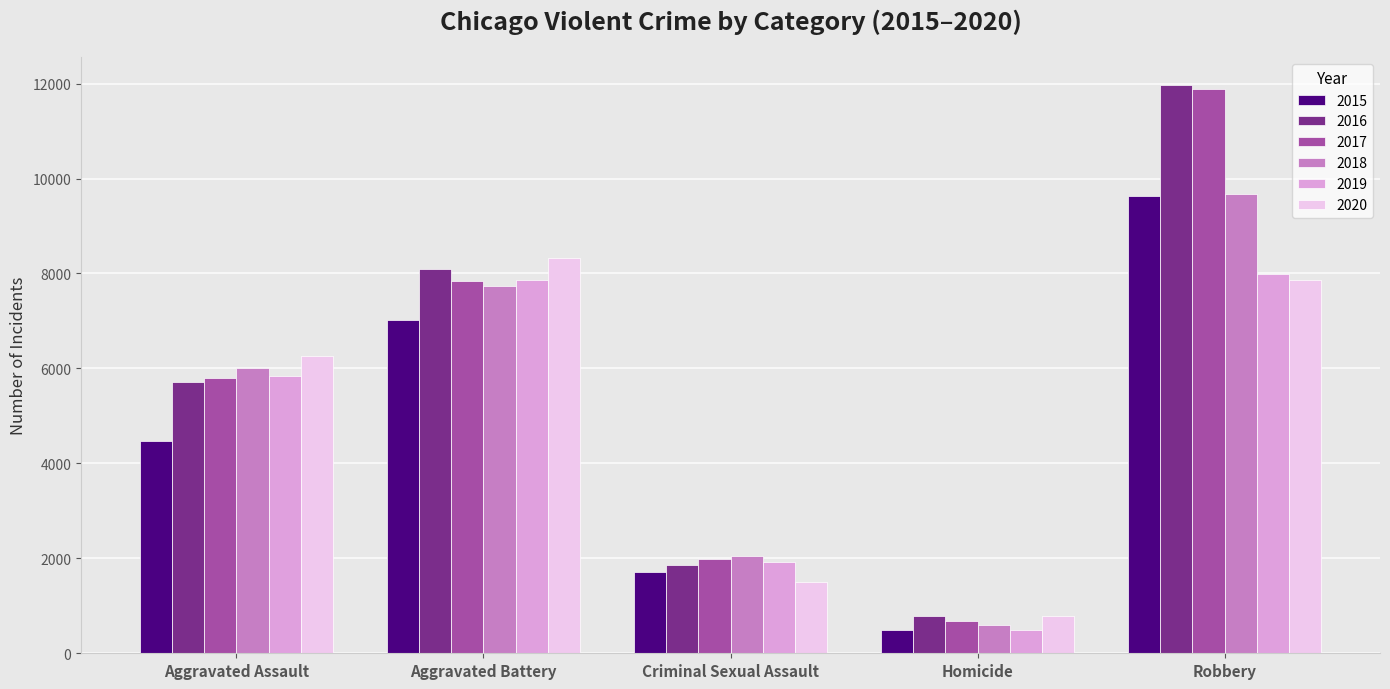

True or false: 2015 has a value of 1705 at Criminal Sexual Assault.

True